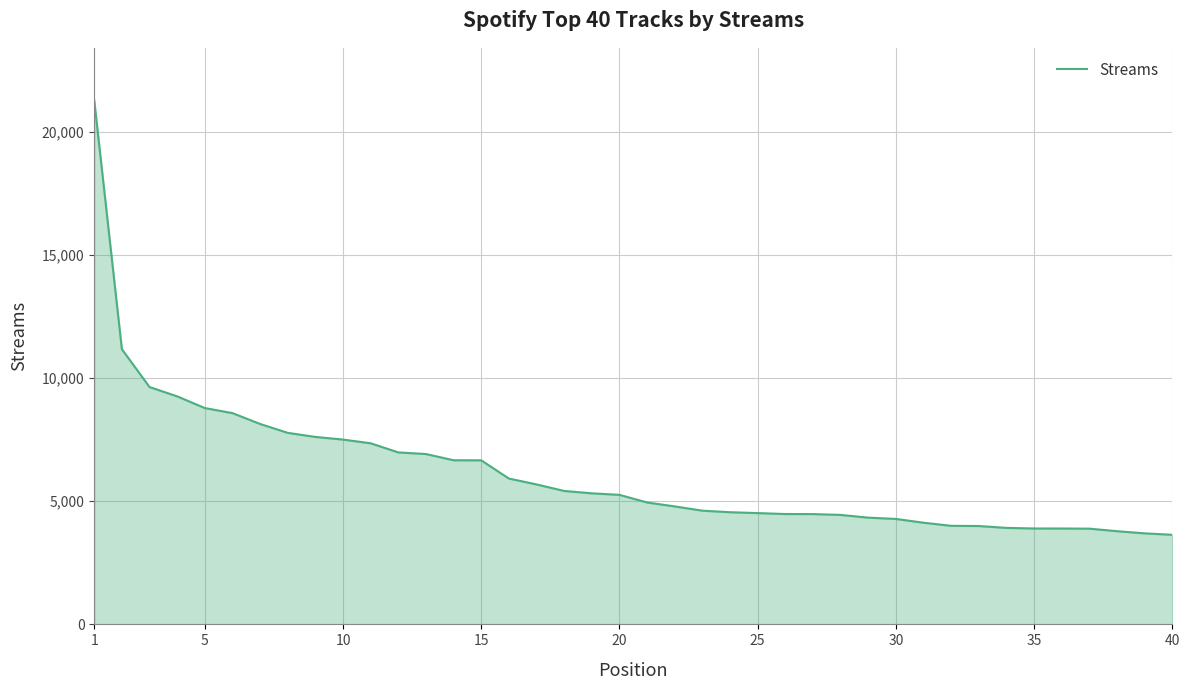

What is the minimum value shown in the chart?

3637